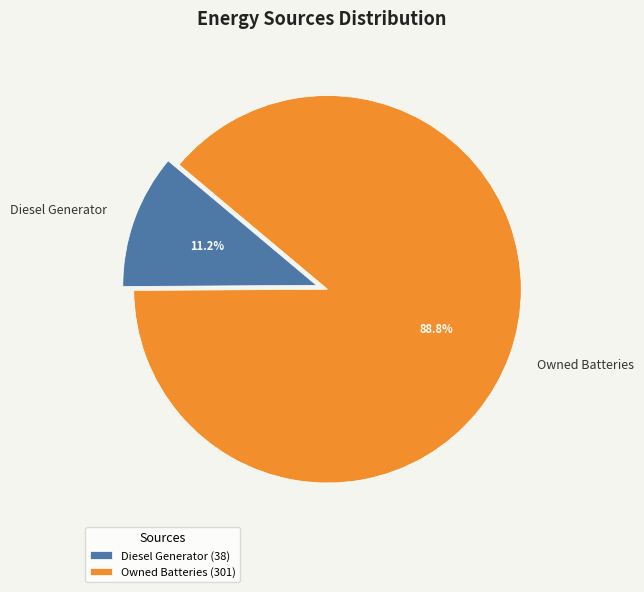

True or false: Diesel Generator accounts for 1% of the total.

False